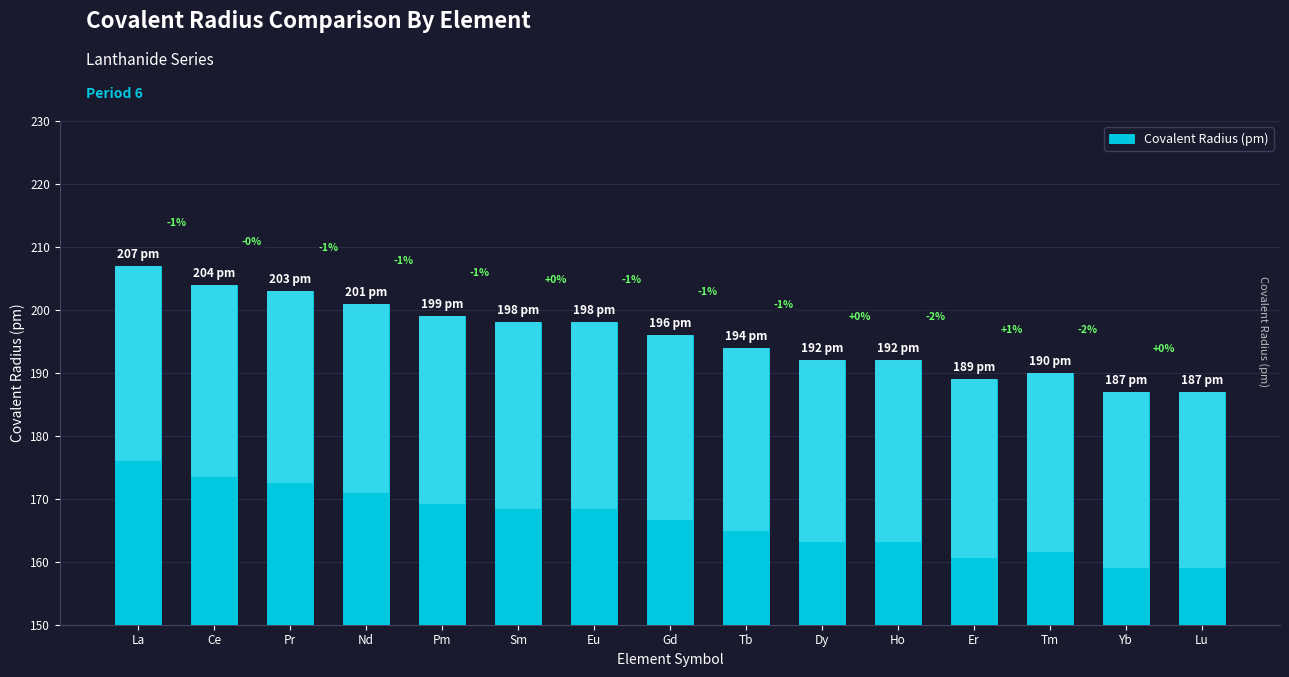

Does the chart contain any negative values?

No